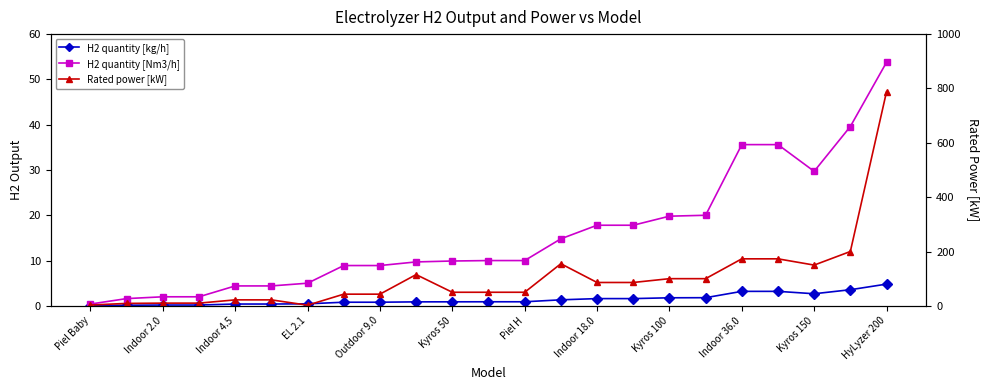

What is the greatest value displayed?

788.0